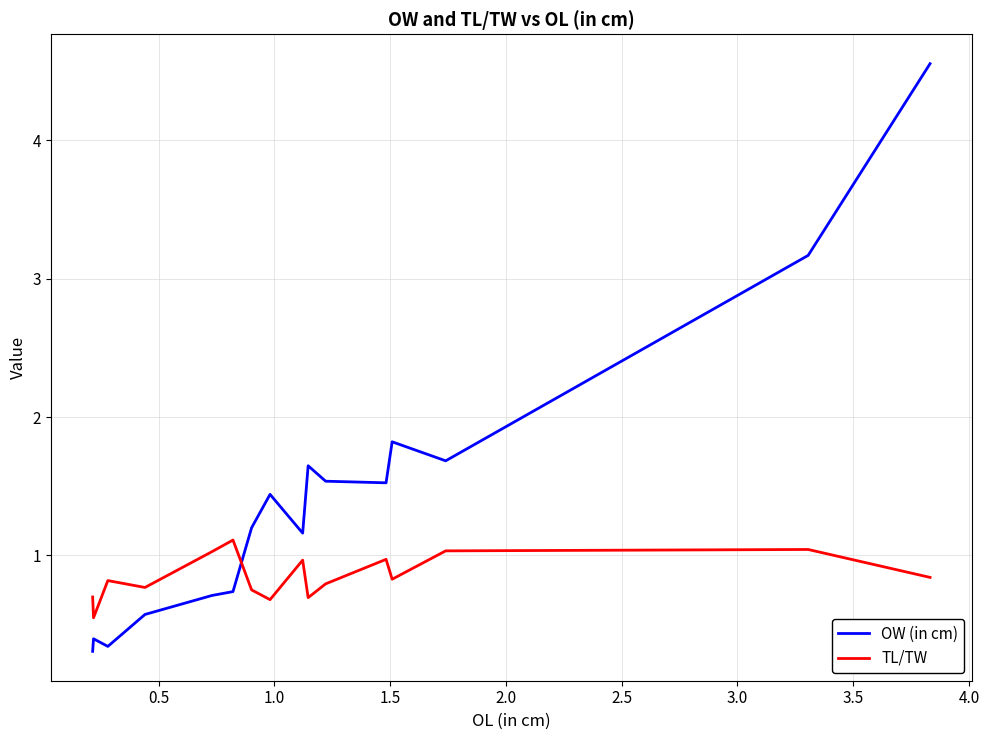

Which series has the widest spread of values?

OW (in cm)